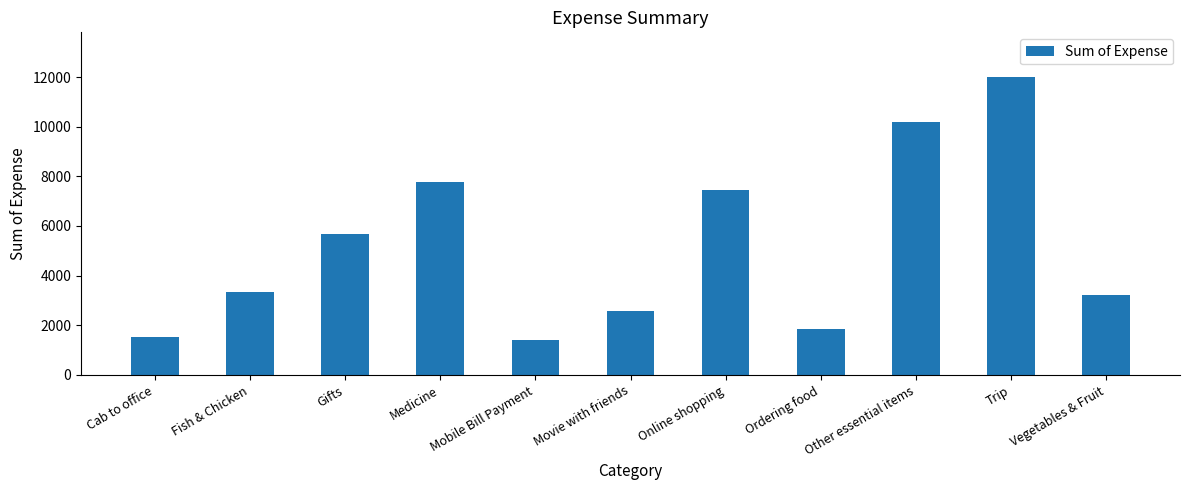

Are the bars horizontal?

No